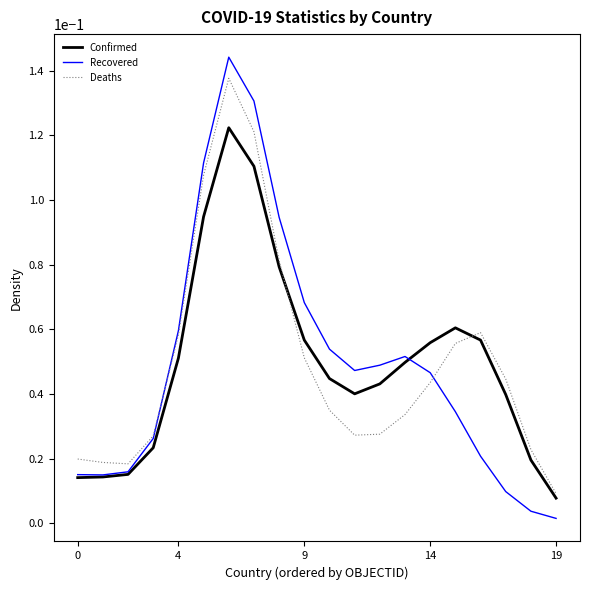

Which series has the largest range (max minus min)?

Recovered